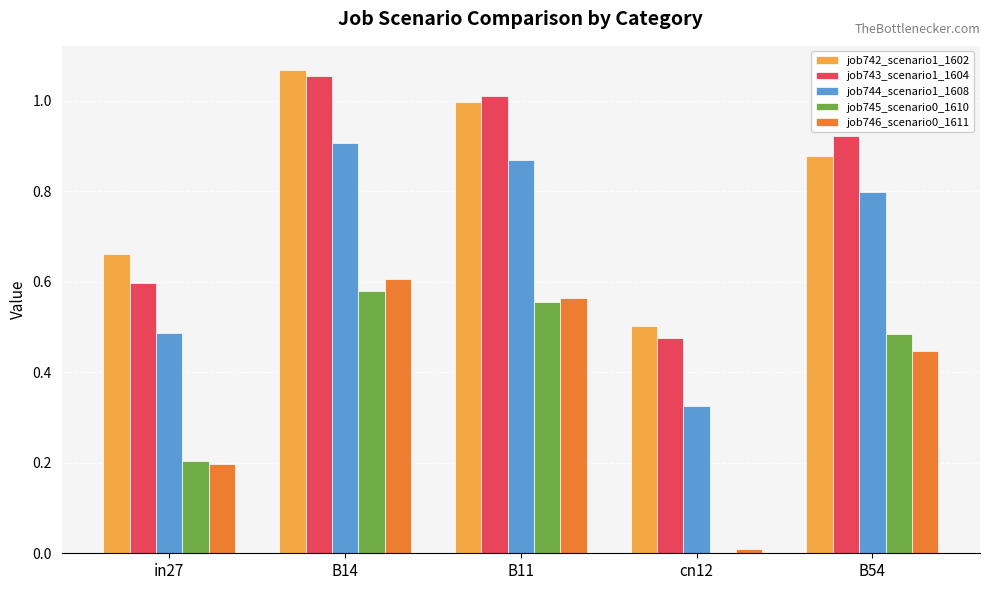

At which category is the sum across all series the highest?

B14